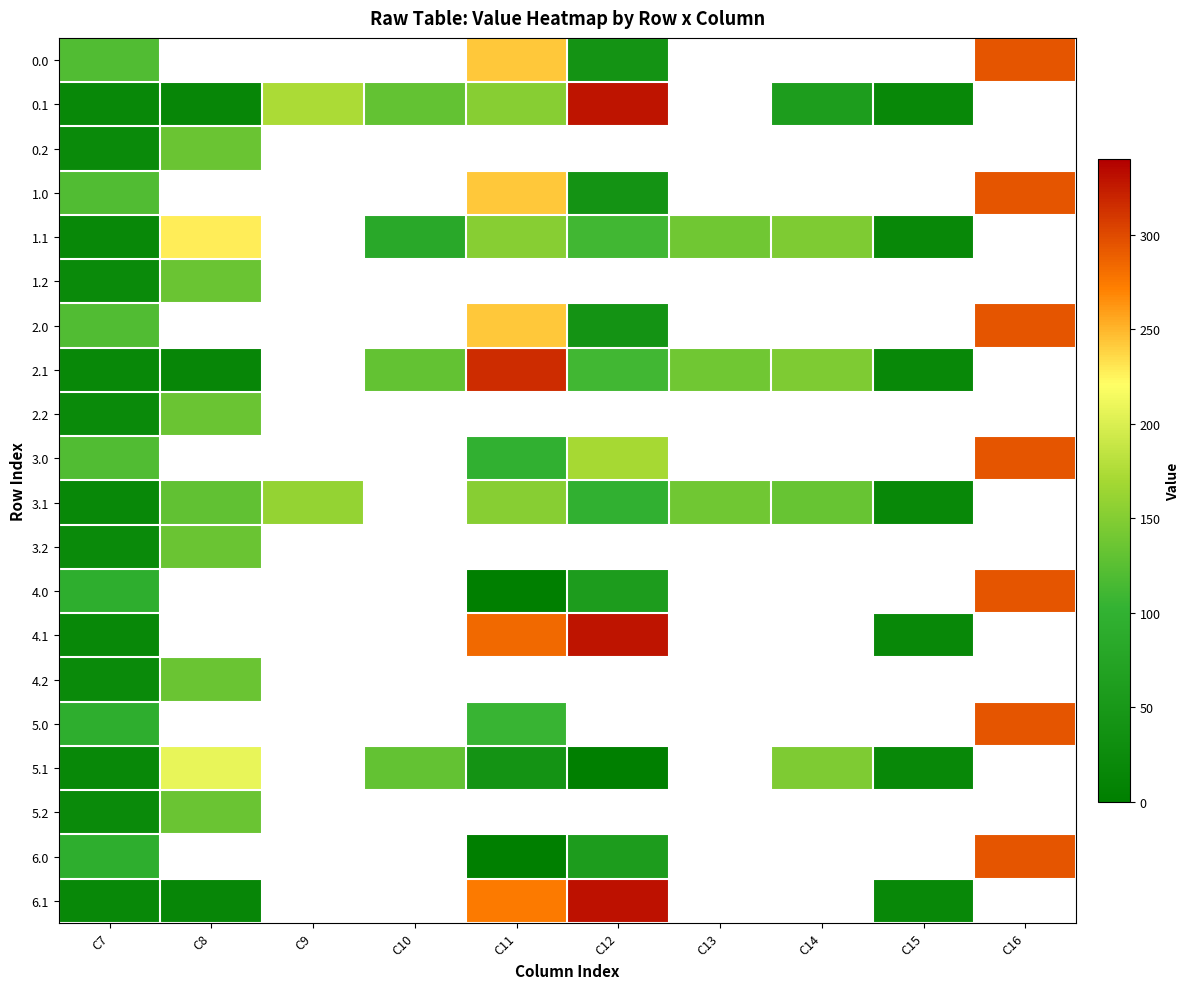

Between C14 and C7, which is larger?

C7